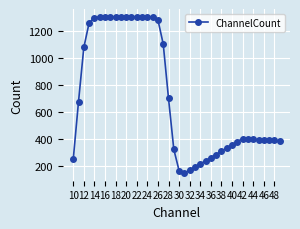

True or false: the data has more than 0 interior local peaks.

True